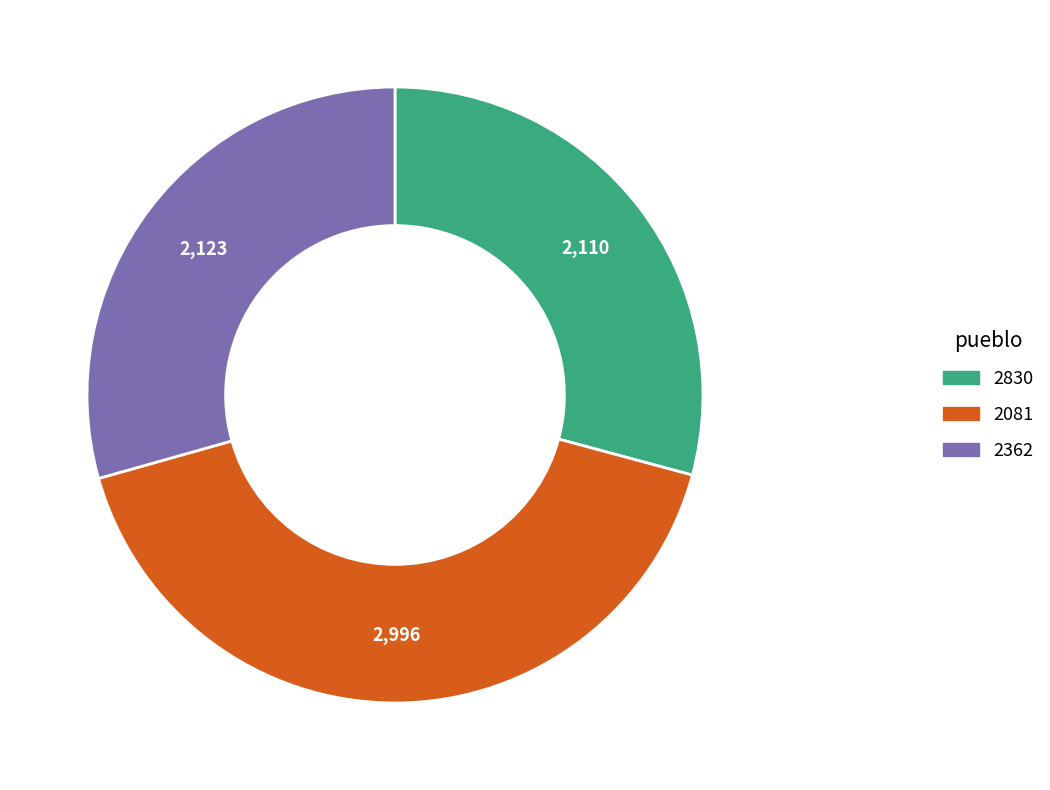

Do 2081 and 2830 together represent more than half of the pie?

Yes